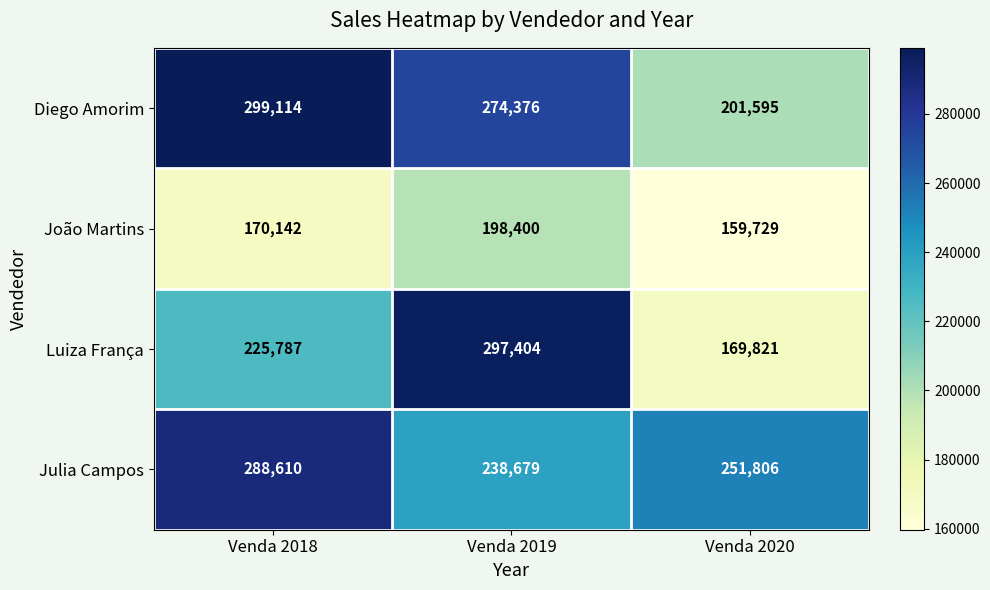

Reading left to right, transcribe all the data shown in this chart.

Diego Amorim: Venda 2018=299114	Venda 2019=274376	Venda 2020=201595
João Martins: Venda 2018=170142	Venda 2019=198400	Venda 2020=159729
Luiza França: Venda 2018=225787	Venda 2019=297404	Venda 2020=169821
Julia Campos: Venda 2018=288610	Venda 2019=238679	Venda 2020=251806